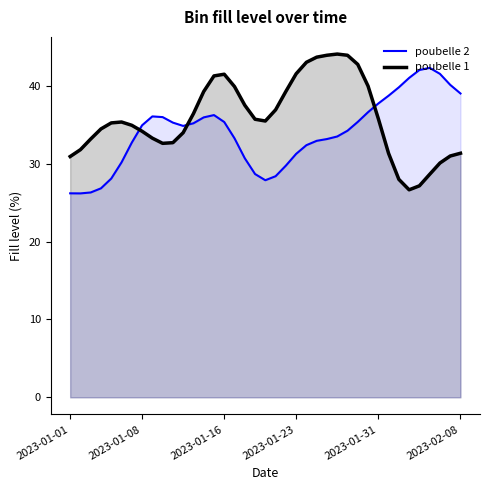

What is the smallest value displayed?

26.2